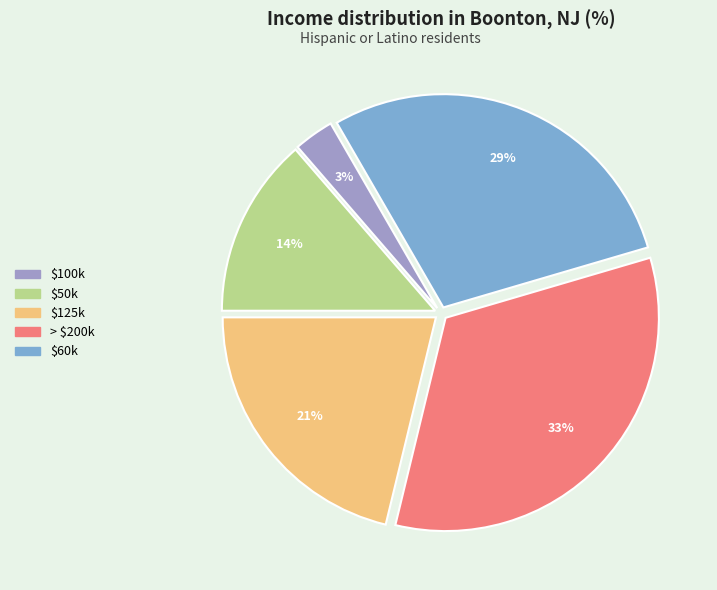

Is there any slice that represents more than half of the pie?

No